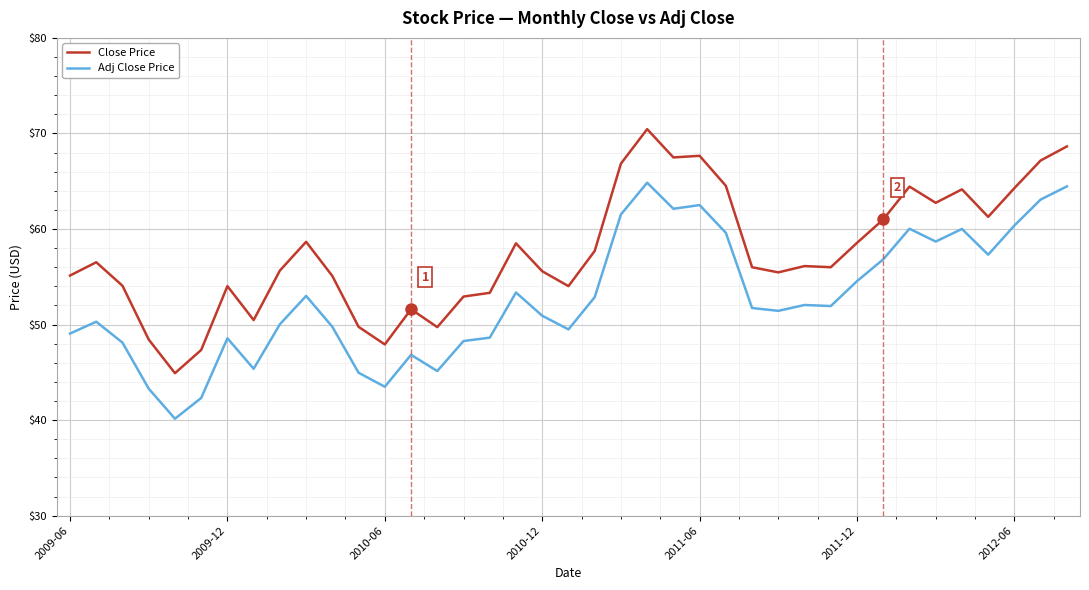

In Adj Close Price, how many points are higher than both neighbors (excluding endpoints)?

10